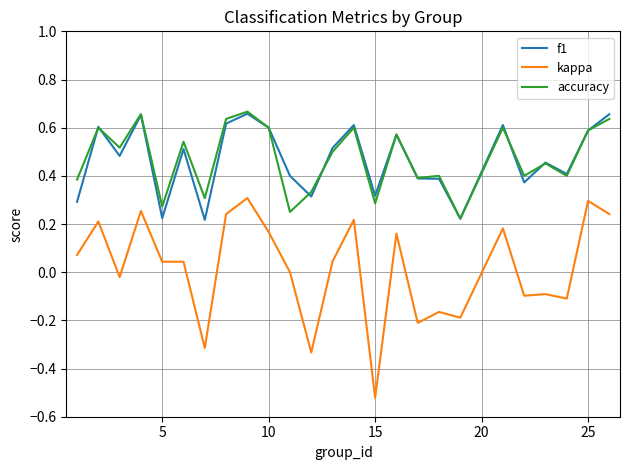

True or false: accuracy and kappa cross at least once.

False